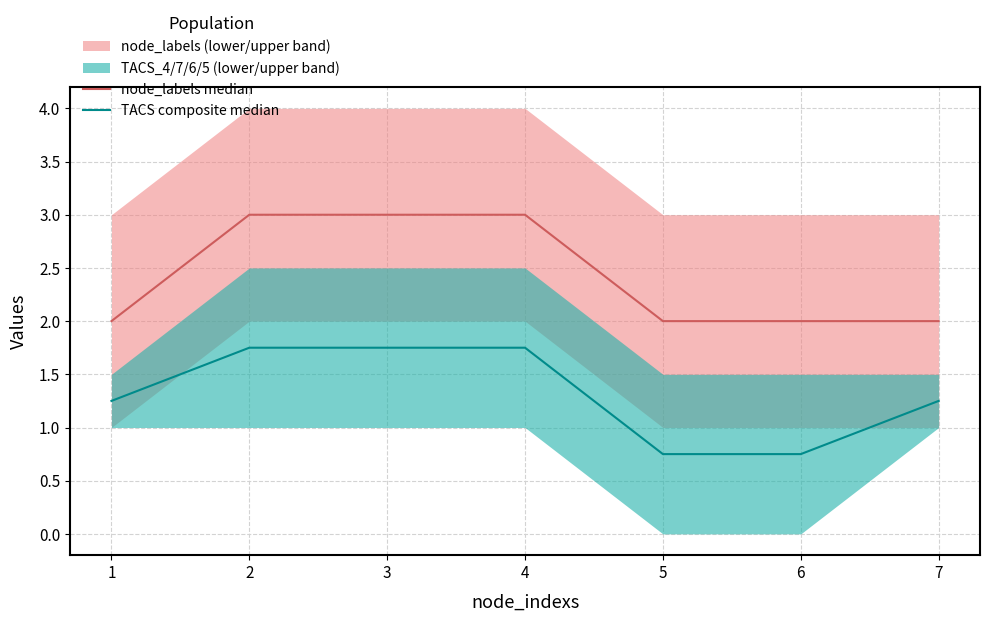

Rank the categories by node_labels median value from highest to lowest.

2, 3, 4, 1, 5, 6, 7